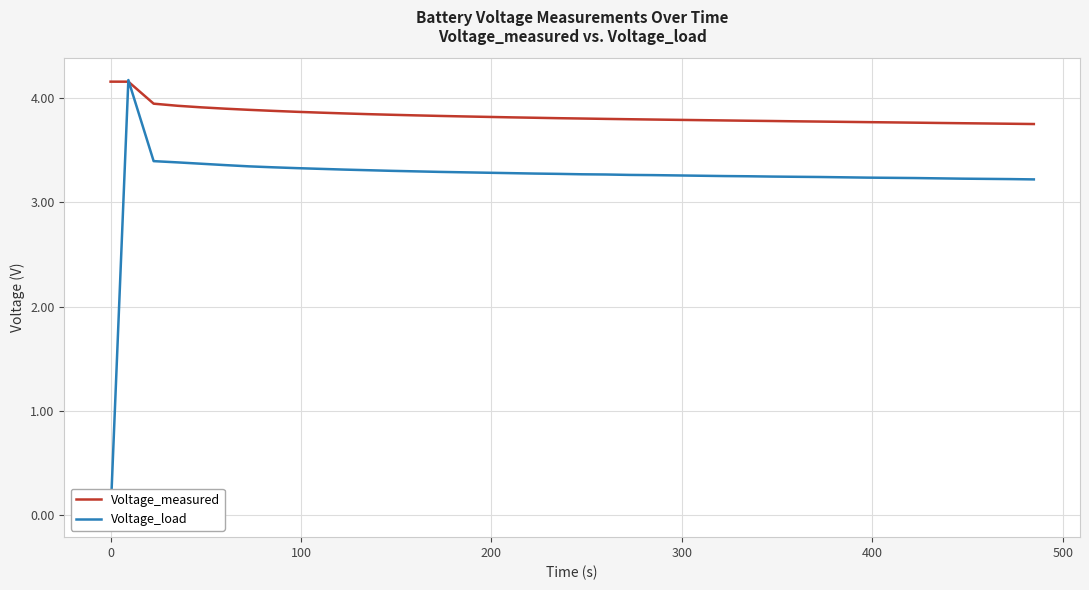

In Voltage_load, how many points are higher than both neighbors (excluding endpoints)?

1